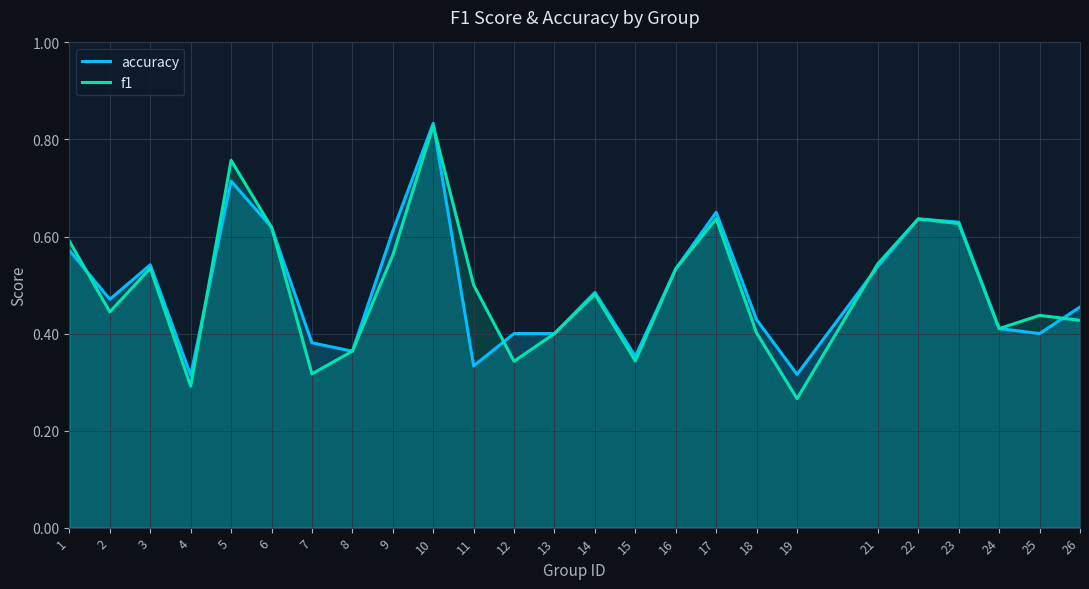

How many interior local peaks does the f1 series have?

7